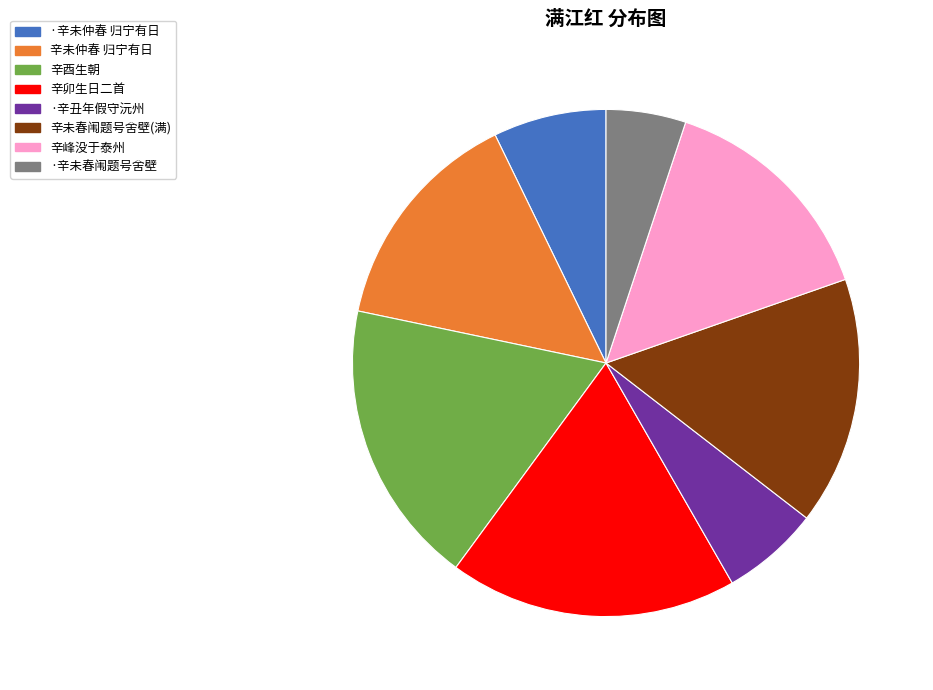

Between 辛峰没于泰州 and ·辛未春闱题号舍壁, which is larger?

辛峰没于泰州